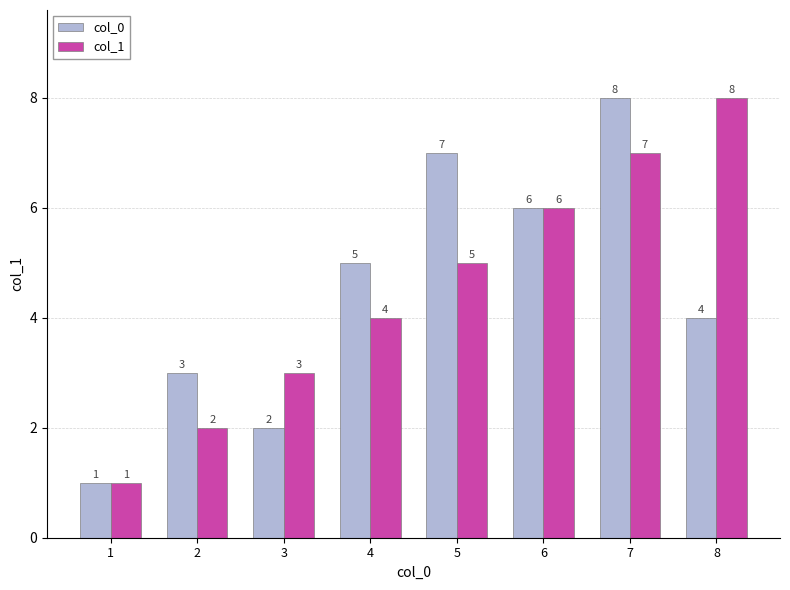

Is the value of col_1 at 6 greater than the value of col_0 at 2?

Yes